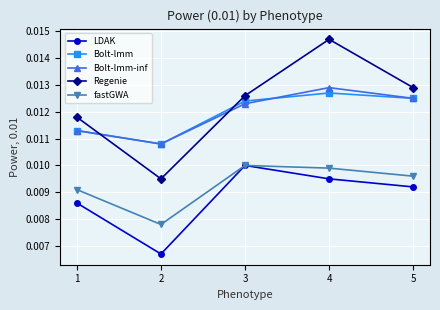

Which series ends up on top after the final intersection of Regenie and Bolt-lmm-inf?

Regenie